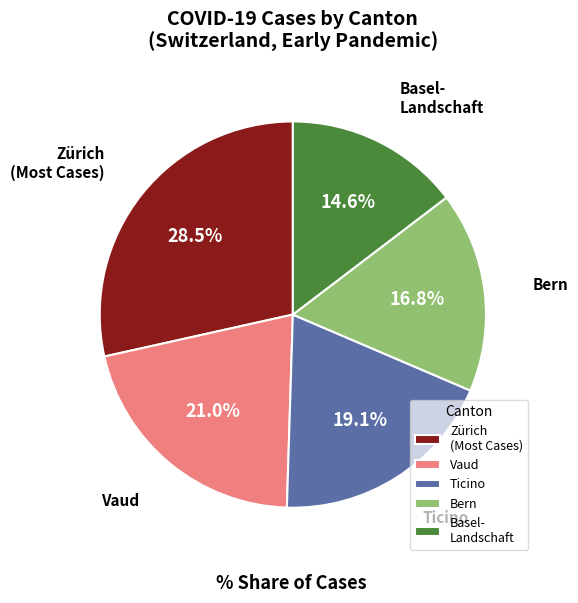

Is there any slice that represents more than half of the pie?

No